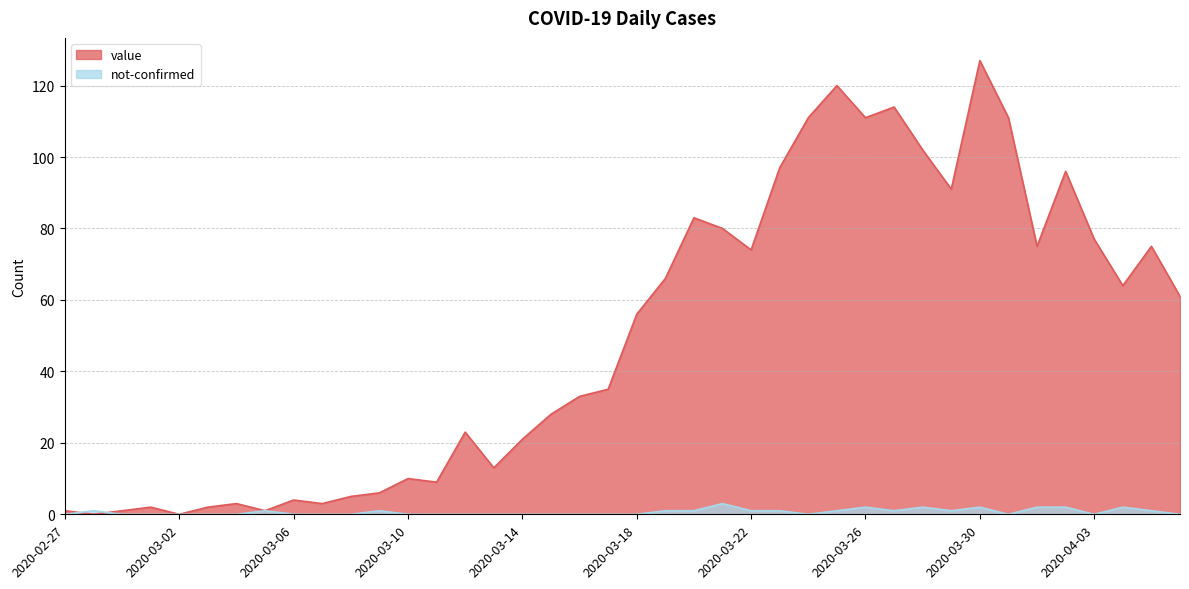

What is the spread (max minus min) of values at 2020-03-10?

10